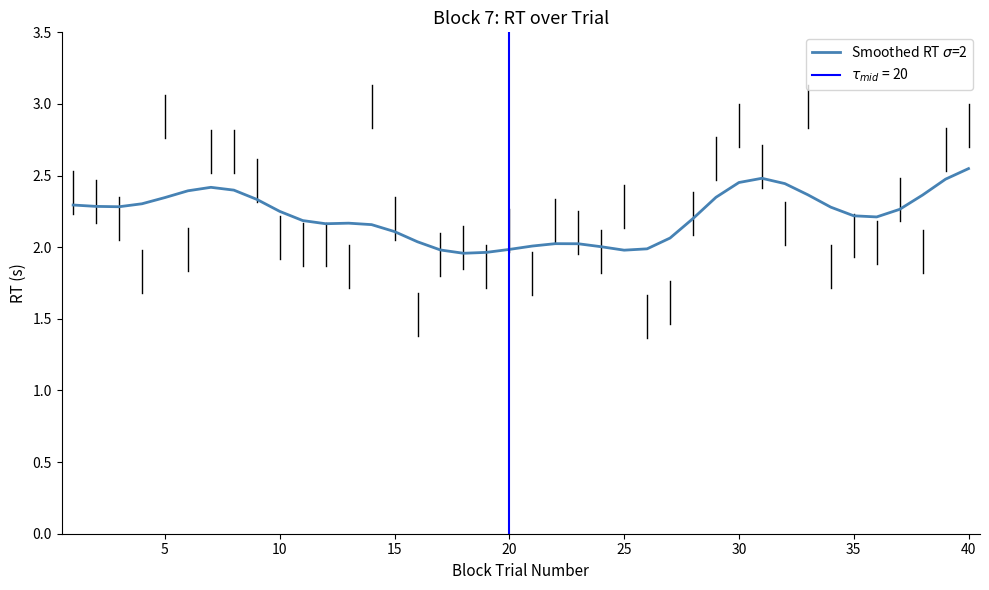

What is the difference between the second highest and second lowest values?

0.5